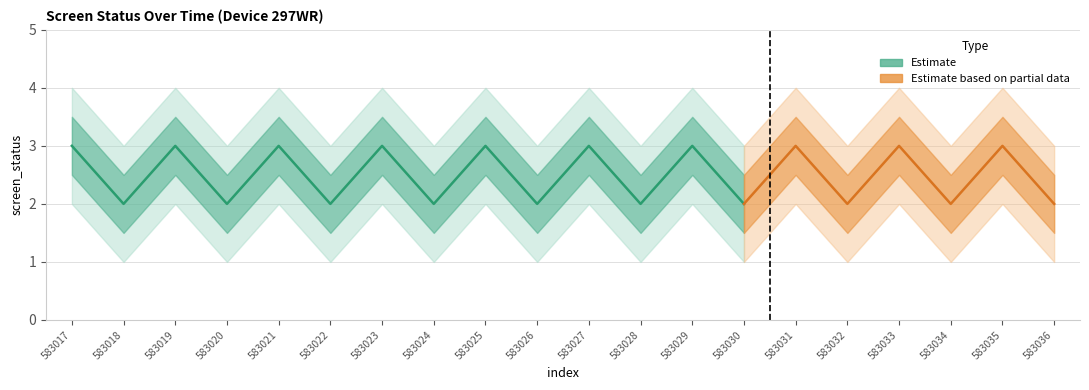

What is the difference between the screen_status_upper2 values at 583036 and 583019?

1.0